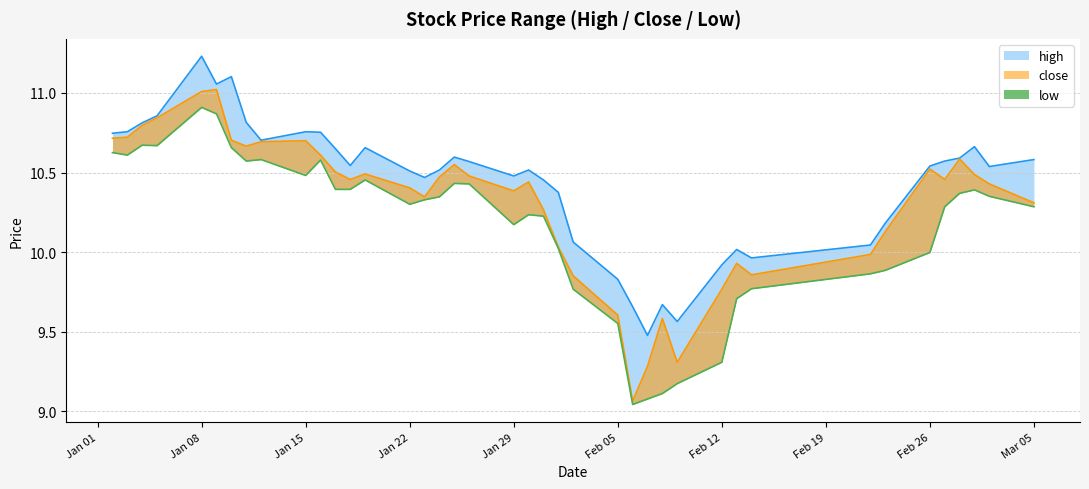

Reading right to left, what are all the values shown in this chart?

high: 10.6	10.5	10.7	10.6	10.6	10.5	10.2	10.0	10.0	10.0	9.9	9.6	9.7	9.5	9.7	9.8	10.1	10.4	10.5	10.5	10.5	10.6	10.6	10.5	10.5	10.5	10.7	10.5	10.7	10.8	10.8	10.7	10.8	11.1	11.1	11.2	10.9	10.8	10.8	10.7
low: 10.3	10.4	10.4	10.4	10.3	10.0	9.9	9.9	9.8	9.7	9.3	9.2	9.1	9.1	9.0	9.6	9.8	10.0	10.2	10.2	10.2	10.4	10.4	10.3	10.3	10.3	10.5	10.4	10.4	10.6	10.5	10.6	10.6	10.7	10.9	10.9	10.7	10.7	10.6	10.6
close: 10.3	10.4	10.5	10.6	10.5	10.5	10.1	10.0	9.9	9.9	9.8	9.3	9.6	9.3	9.1	9.6	9.9	10.0	10.3	10.4	10.4	10.5	10.6	10.5	10.3	10.4	10.5	10.5	10.5	10.6	10.7	10.7	10.7	10.7	11.0	11.0	10.8	10.8	10.7	10.7